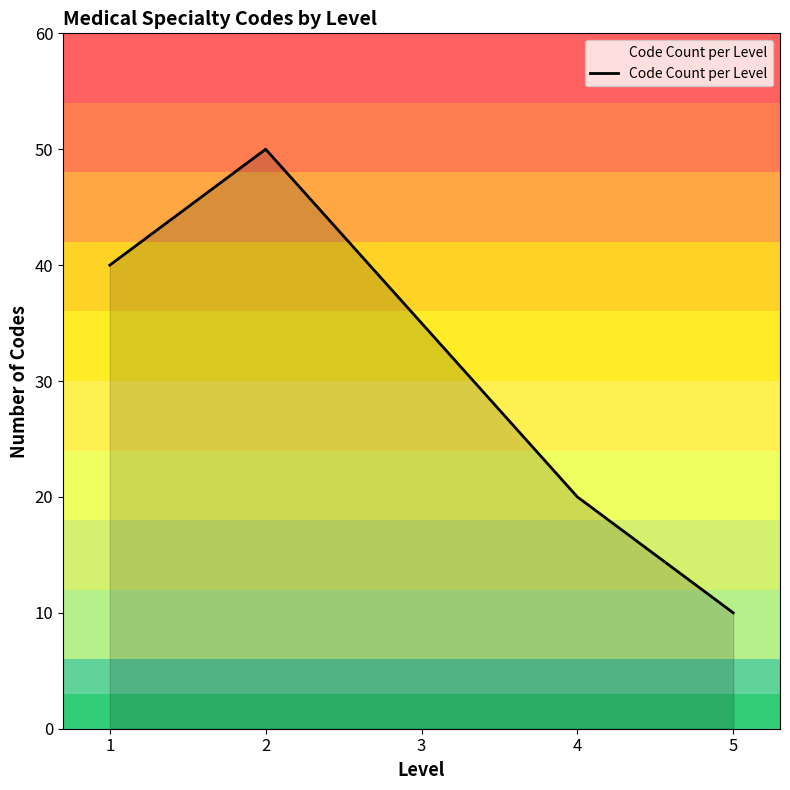

Which category has the lowest value across all series?

5